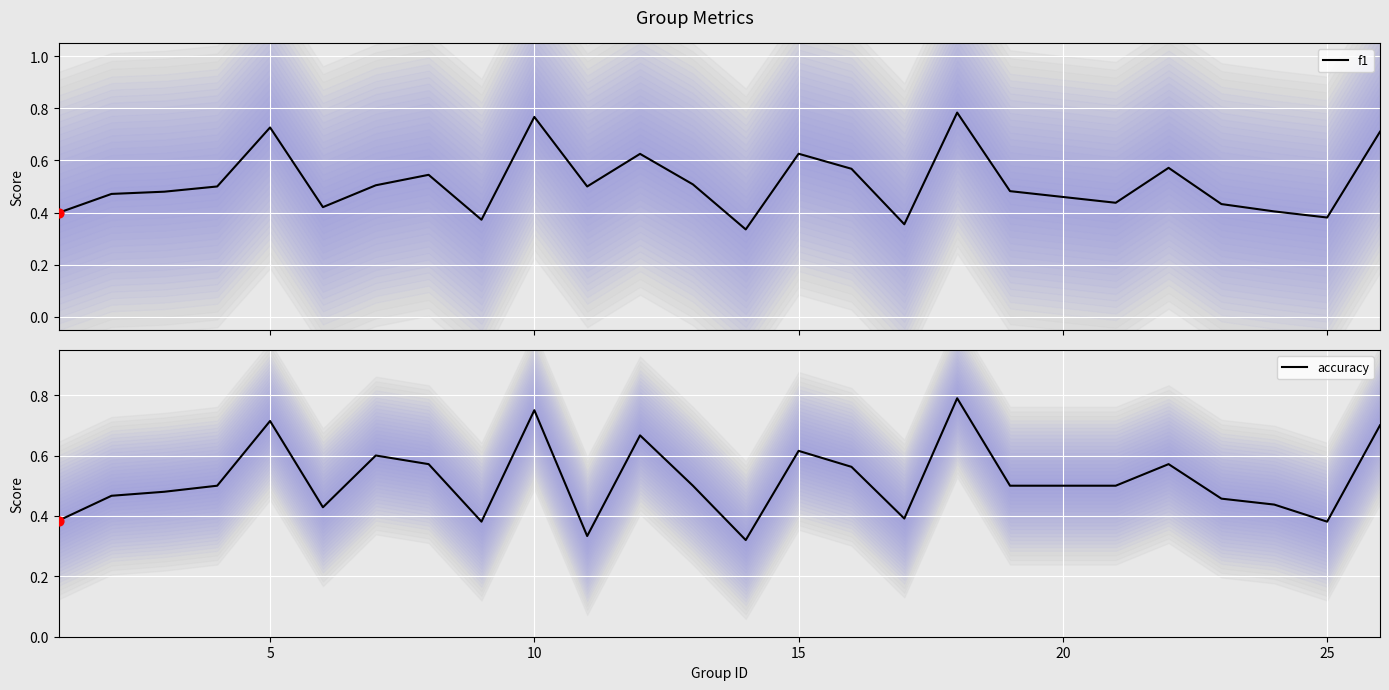

Is it true that accuracy equals 0.9 at 5?

False